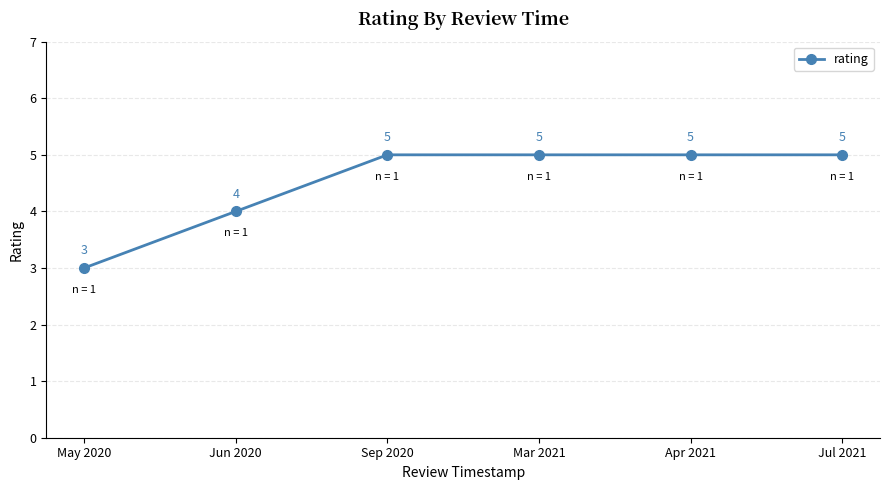

How many data points are less than 5?

2